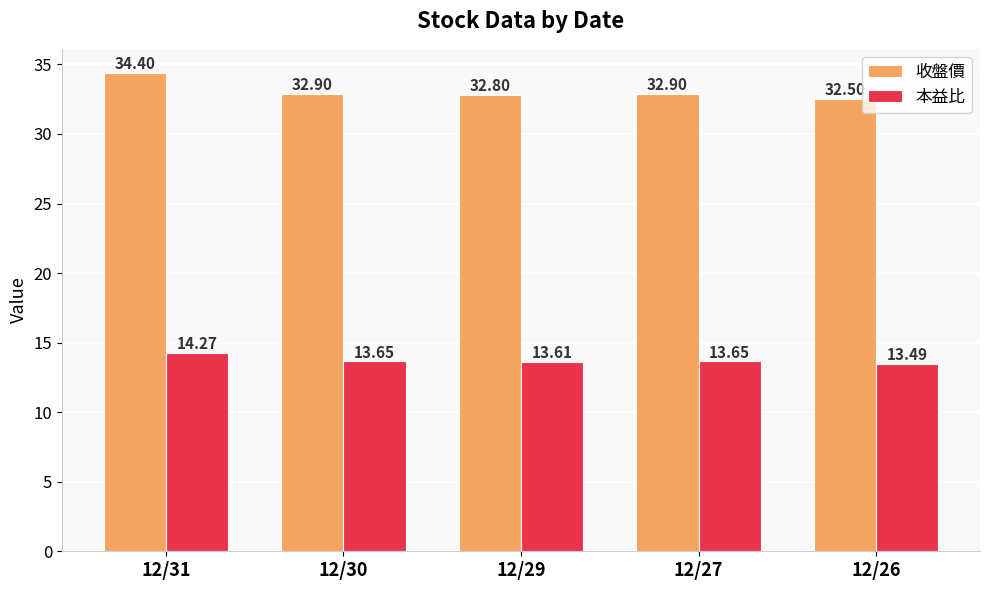

Which series has the largest total across all categories?

收盤價